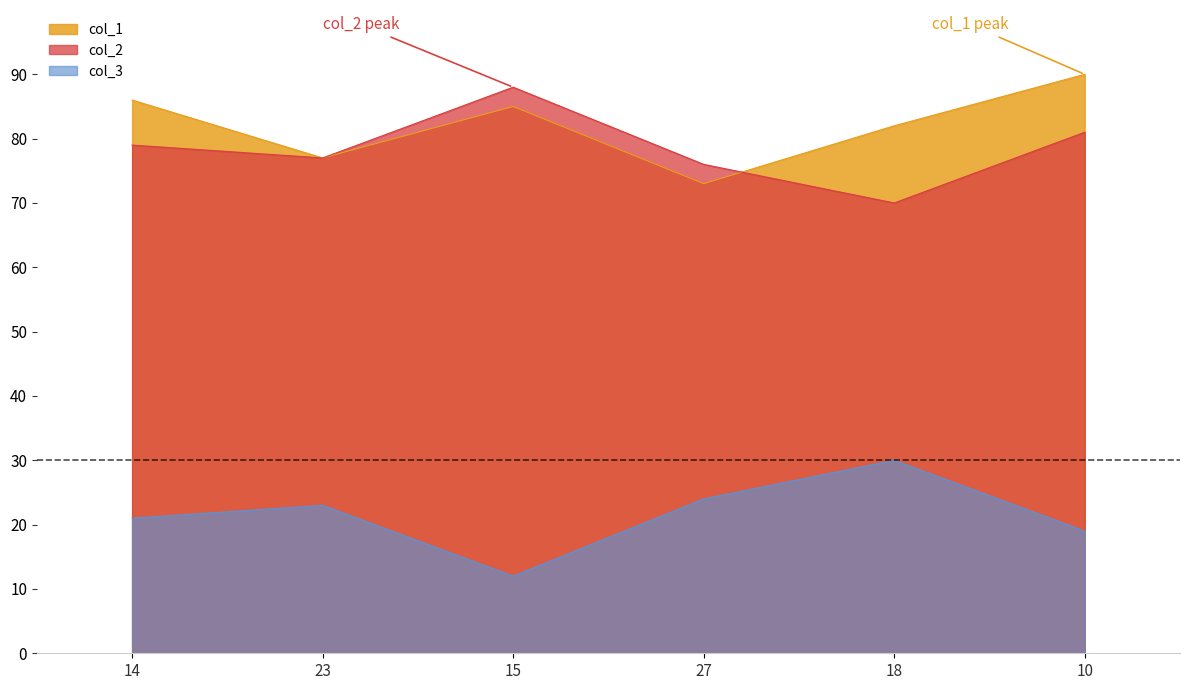

True or false: col_3 and col_1 cross at least once.

False